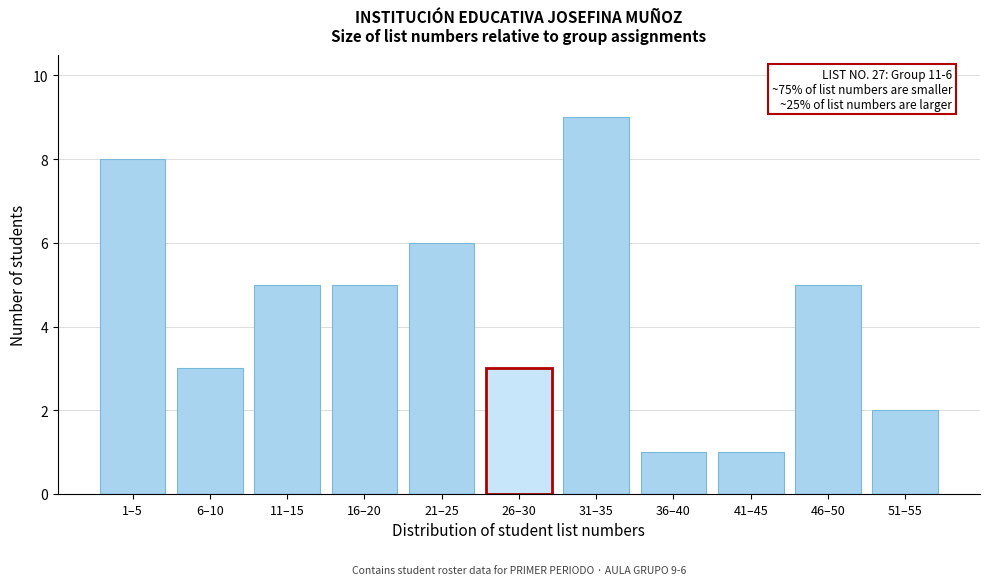

Reading left to right, list all the values displayed in this chart.

8	3	5	5	6	3	9	1	1	5	2